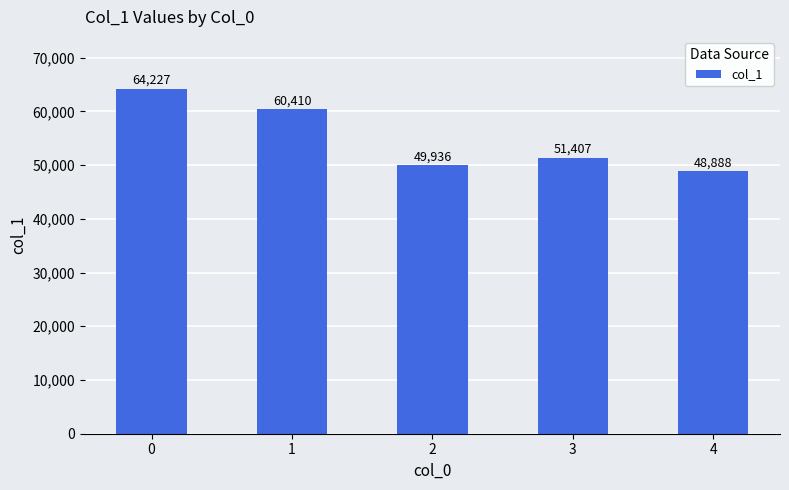

Reading right to left, what are all the values shown in this chart?

48888	51407	49936	60410	64227